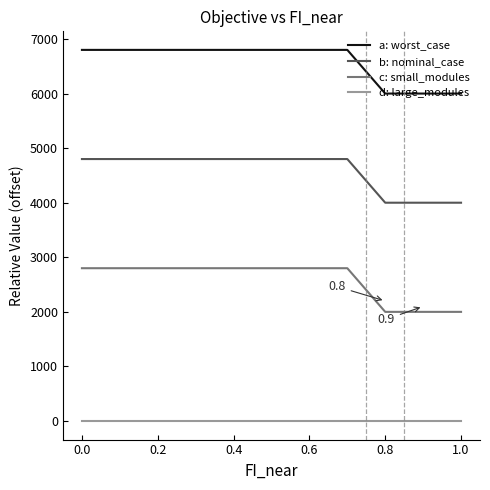

List the series in order of their overall mean, highest first.

a: worst_case, b: nominal_case, c: small_modules, d: large_modules